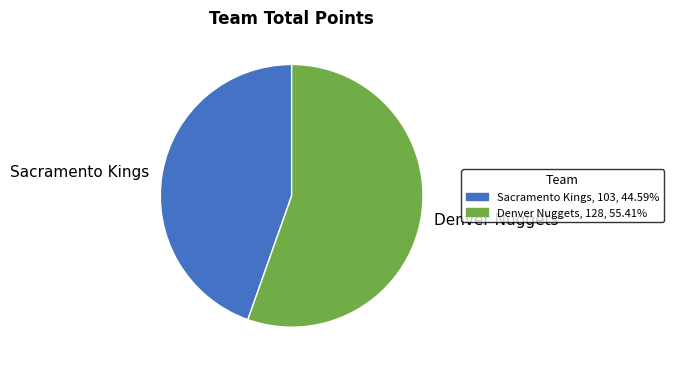

Rank the categories by value from highest to lowest.

Denver Nuggets, Sacramento Kings